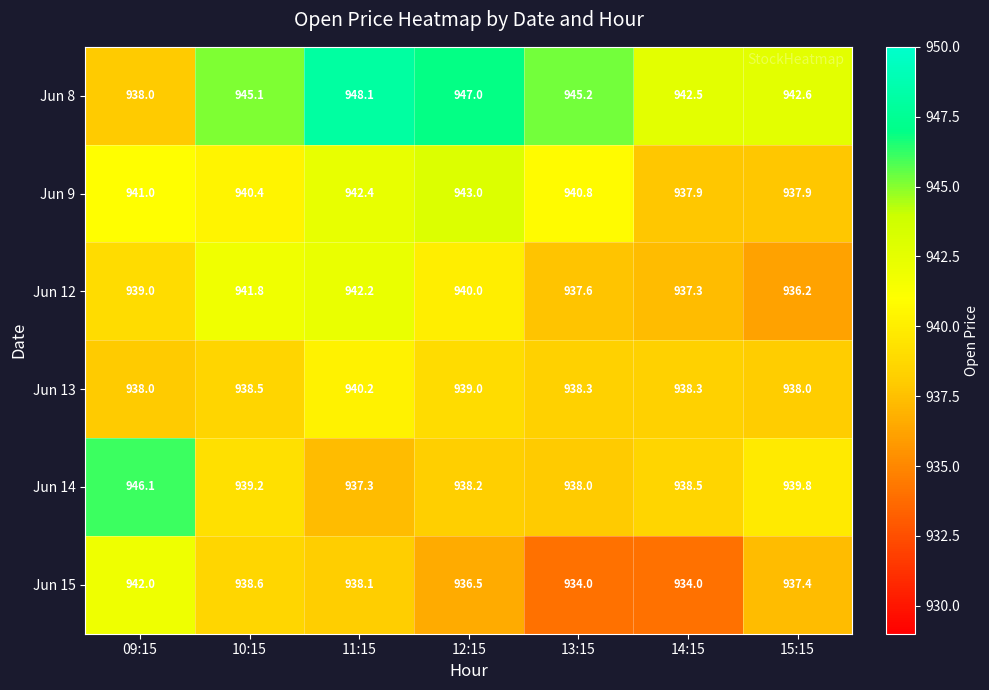

At how many categories does at least one series exceed 938?

7